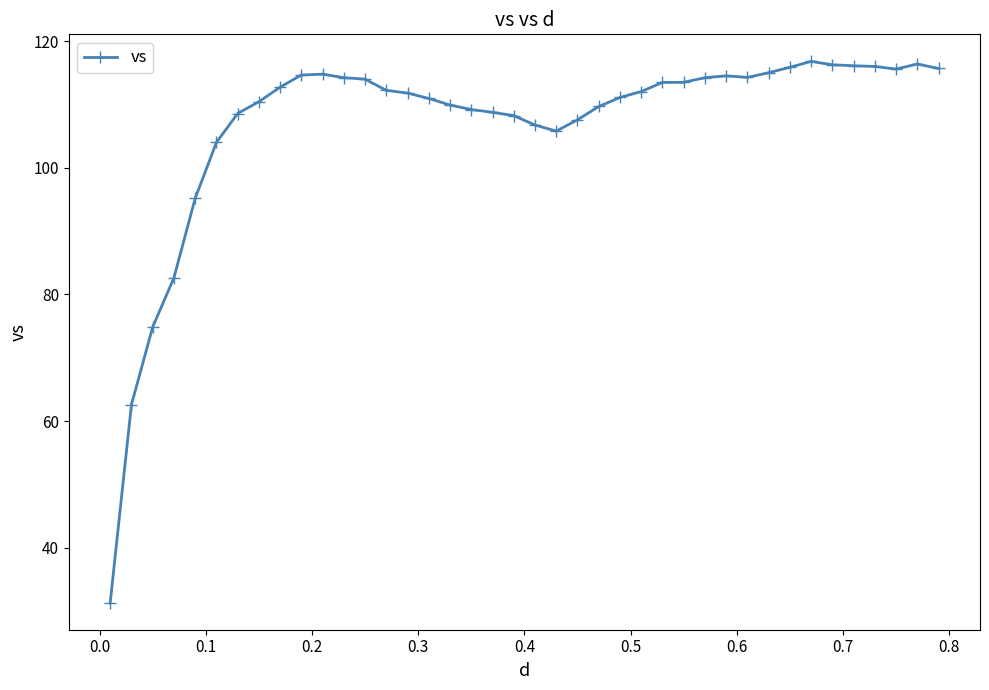

What is the minimum value shown in the chart?

31.3